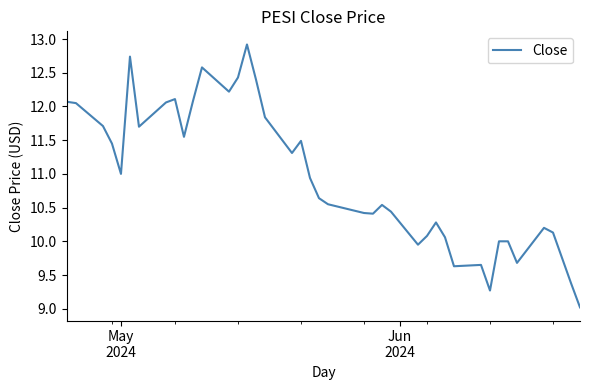

What is the smallest value displayed?

9.0